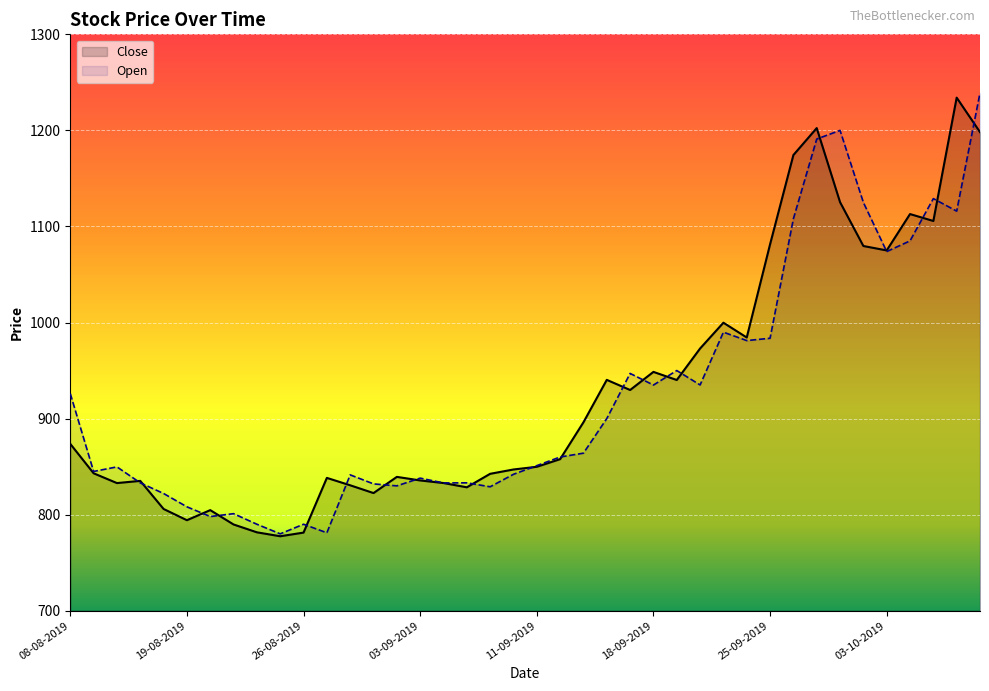

At which category is the sum across all series the highest?

39